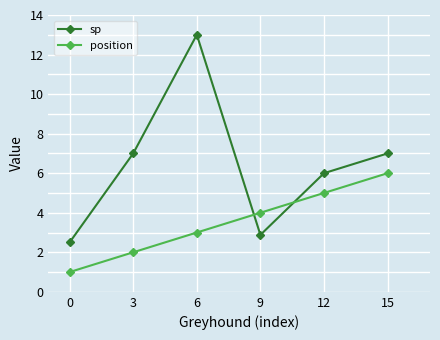

Which series changed the most between 3 and 15?

position